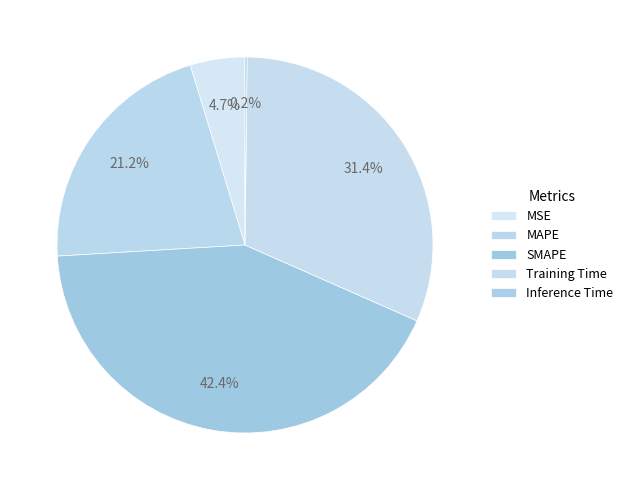

What percentage do Training Time and Inference Time together represent?

31.6%